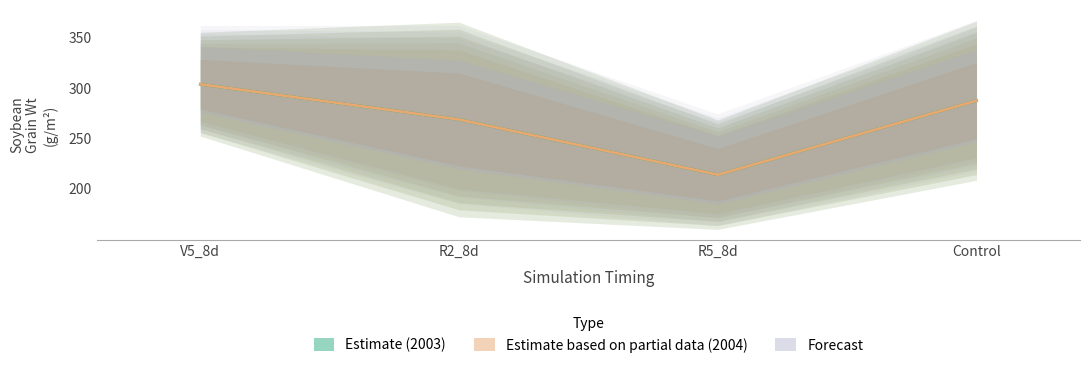

The value of Soybean.Grain.Wt_2003 at R2_8d is 268.5. True or false?

True